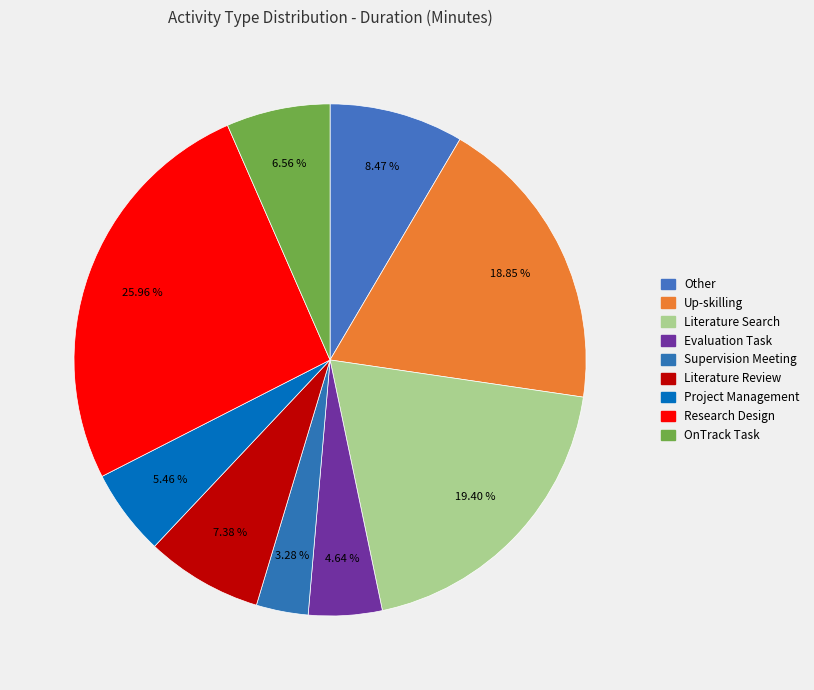

How many slices are in this pie chart?

9